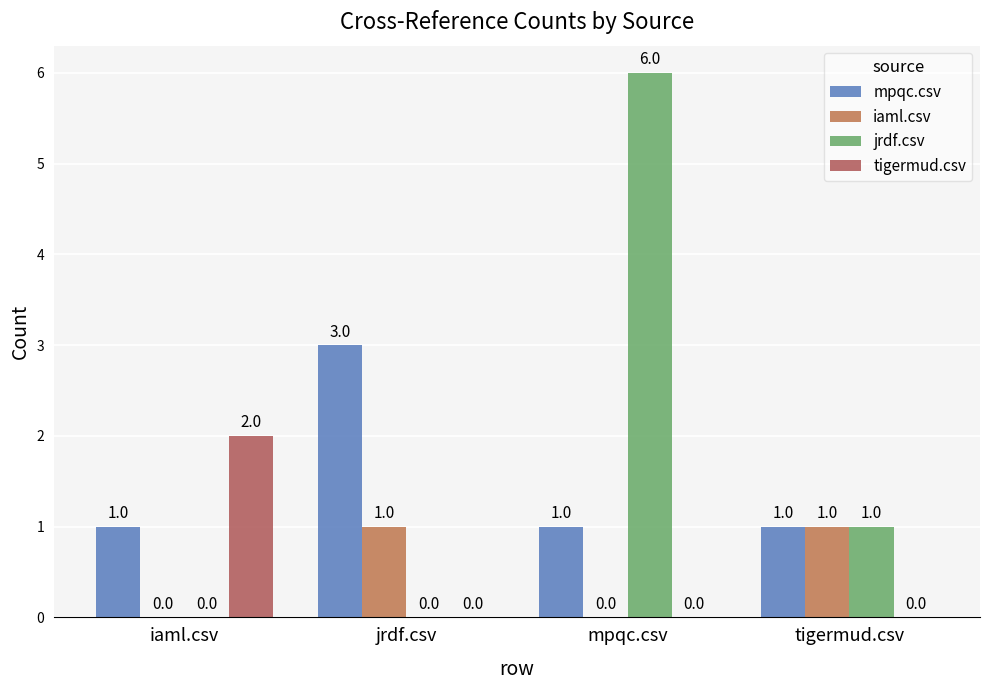

The iaml.csv series shows 0 at tigermud.csv. True or false?

False